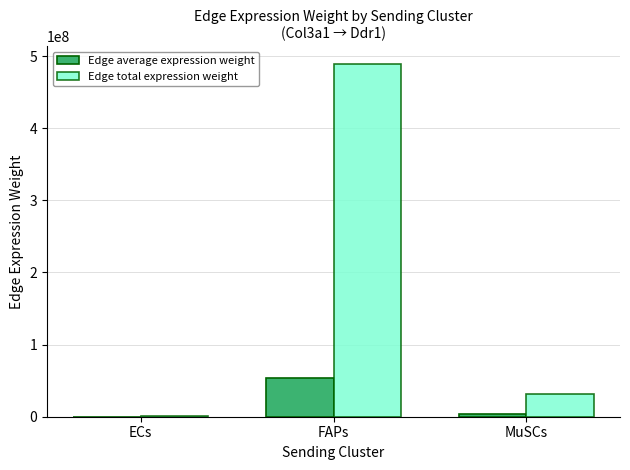

Reading left to right, what are all the values shown in this chart?

Edge average expression weight: 95964.1	54349396.3	3448447.8
Edge total expression weight: 863676.9	489144566.9	31036030.0